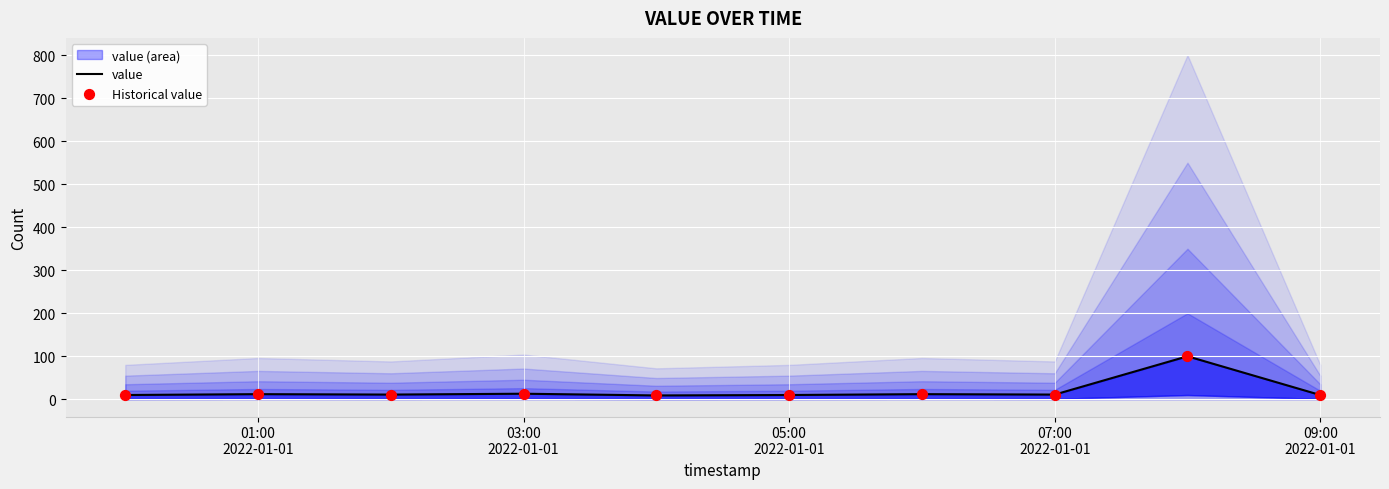

Which series reaches the minimum Y coordinate?

value